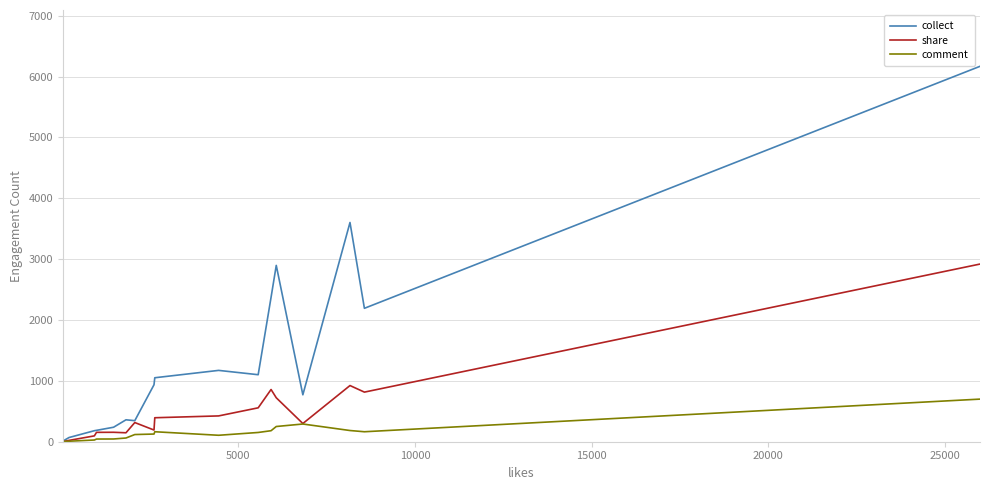

What is the sum of all collect values?

23655